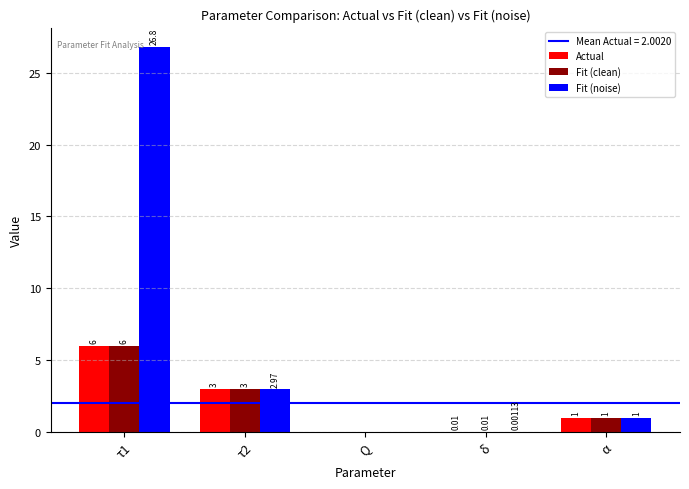

What is the sum of the Actual values at τ2 and α?

4.0